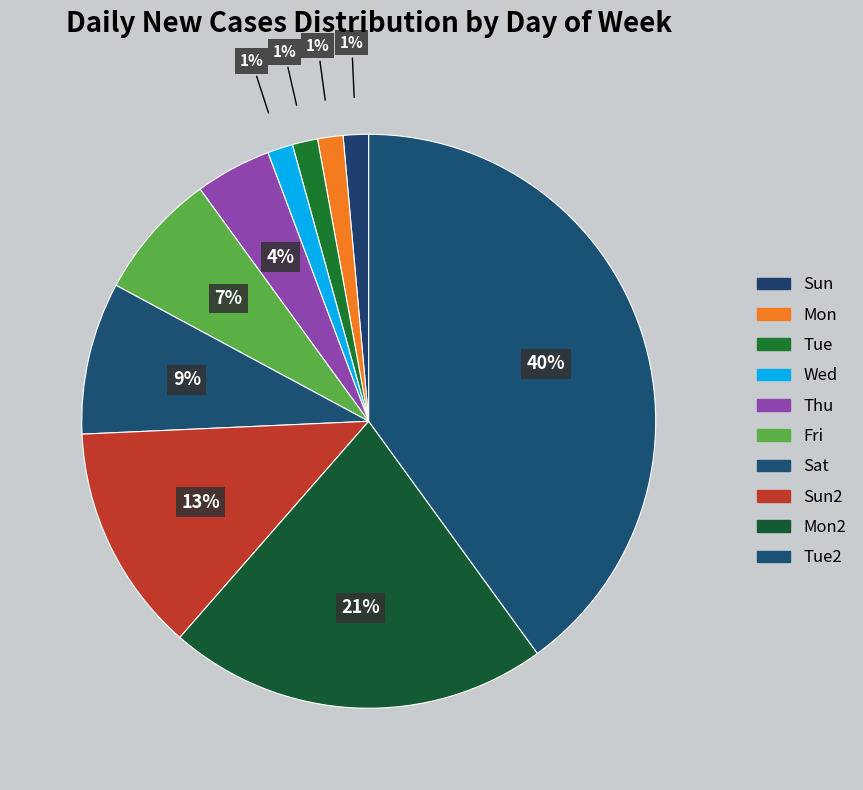

How many slices are in this pie chart?

10